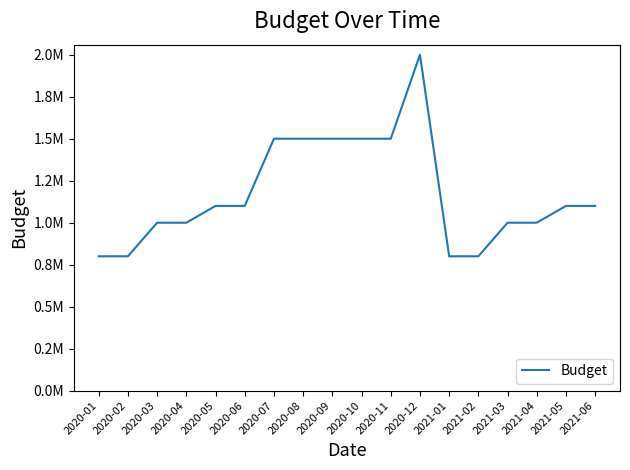

What is the label of the 9th point from the left?

2020-09